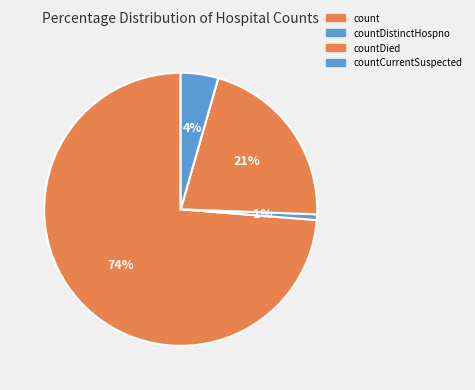

How many segments does this pie chart have?

4